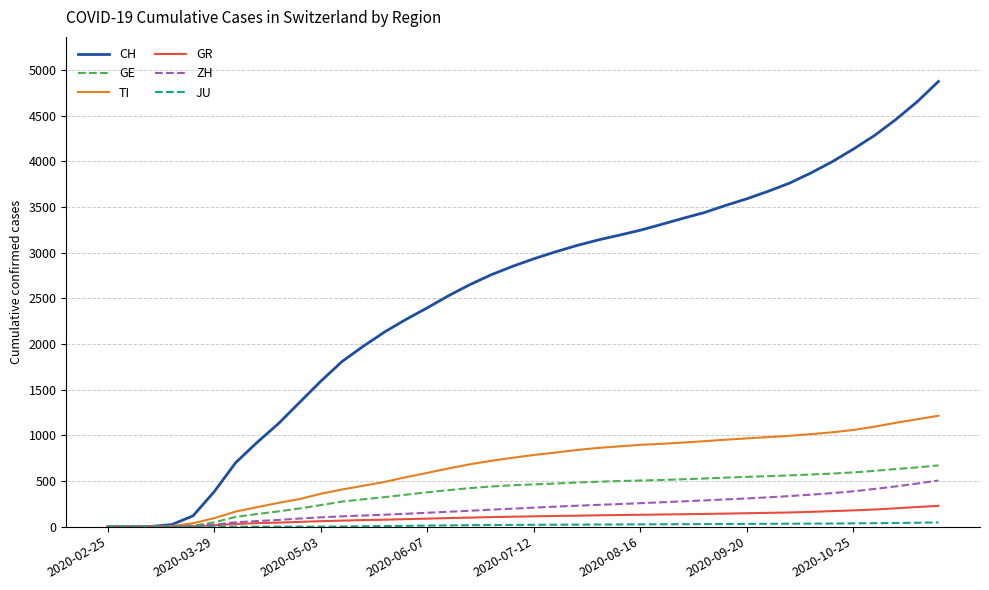

Which series has the widest spread of values?

CH